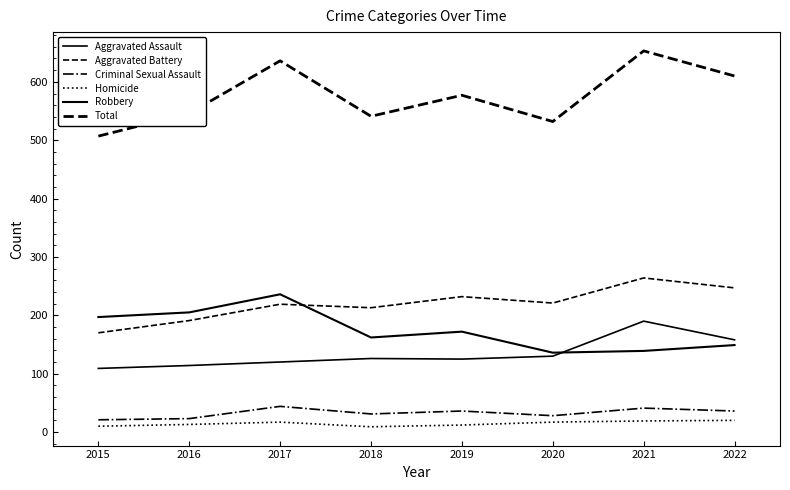

How many Criminal Sexual Assault values are between 28 and 41?

5